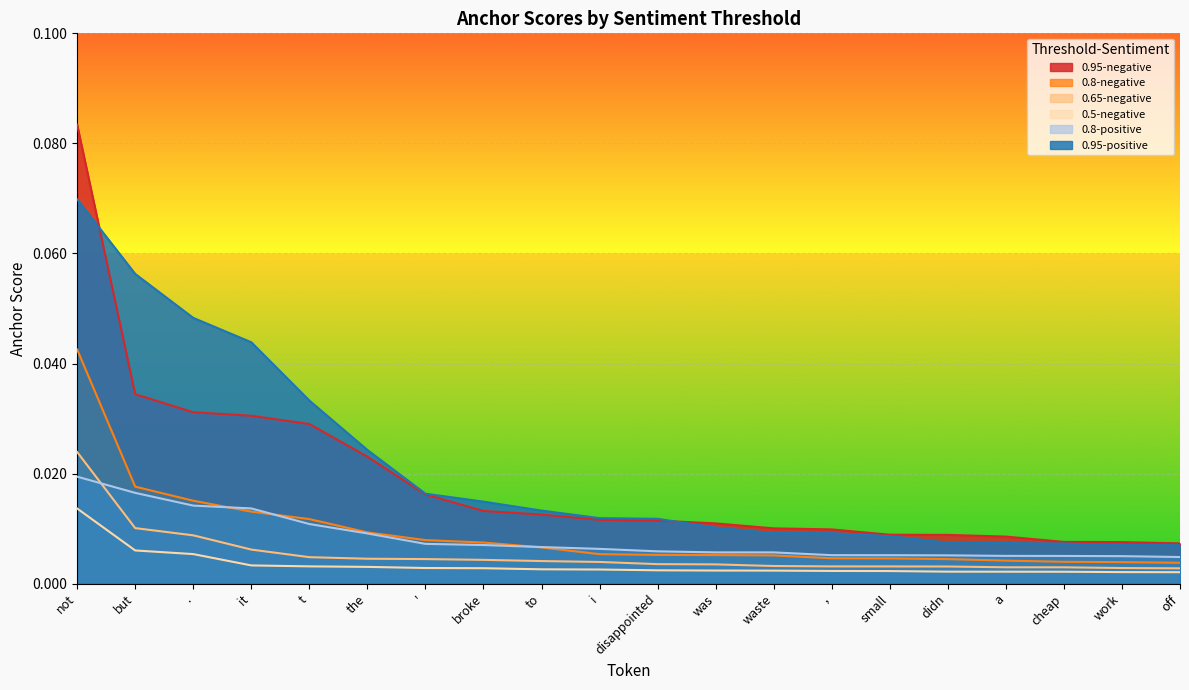

Rank the categories by 0.95-positive value from lowest to highest.

off, work, cheap, a, didn, small, ,, waste, was, disappointed, i, to, broke, ', the, t, it, ., but, not